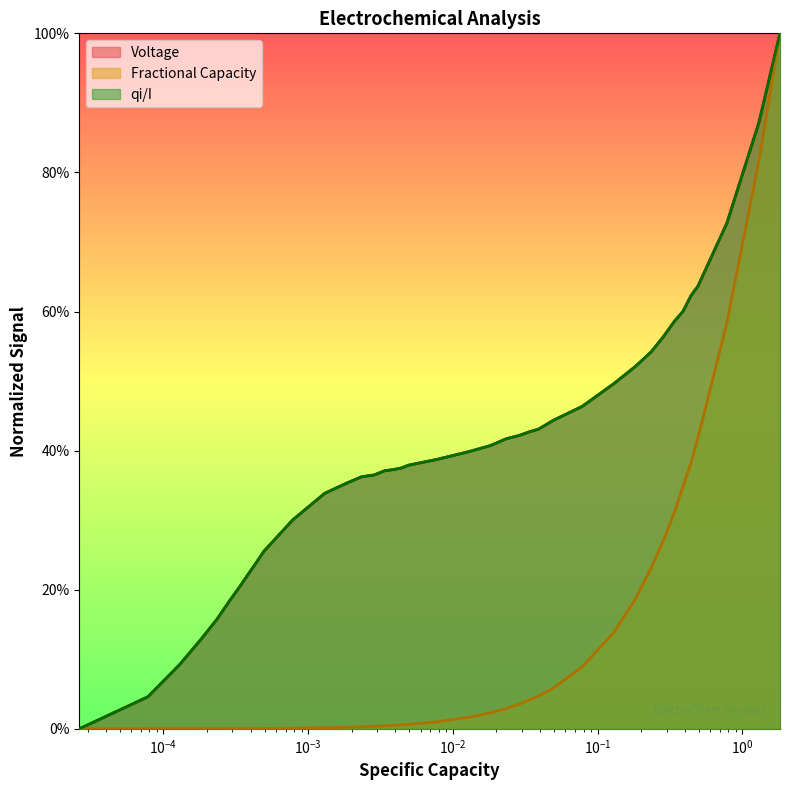

What are all the series names shown in the legend?

Voltage, Fractional Capacity, qi/I